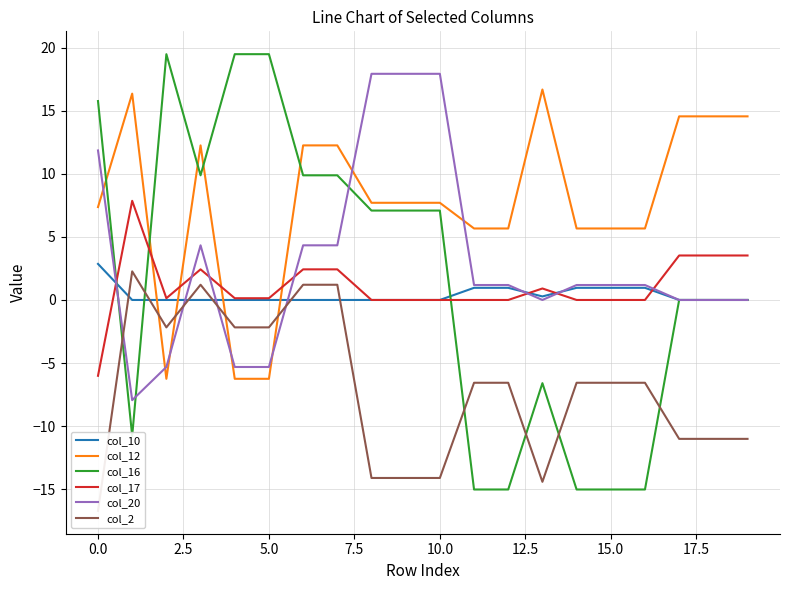

How many intersections are there between col_12 and col_20?

7